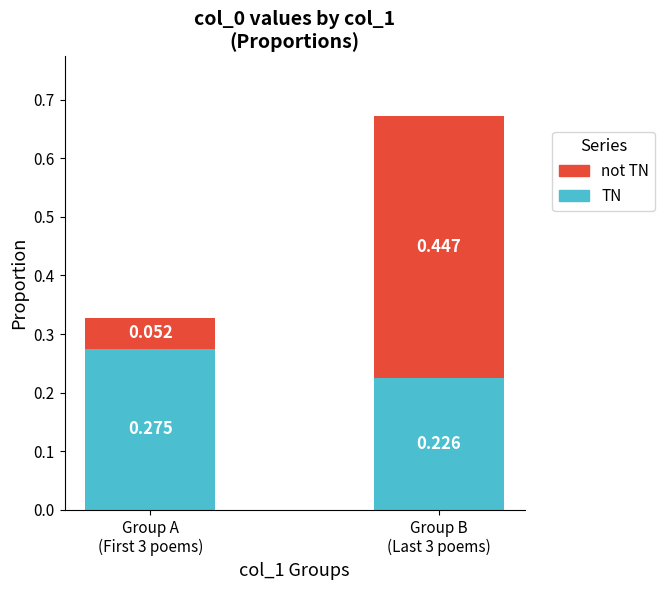

The value of TN at Group B
(Last 3 poems) is 0.2. True or false?

True